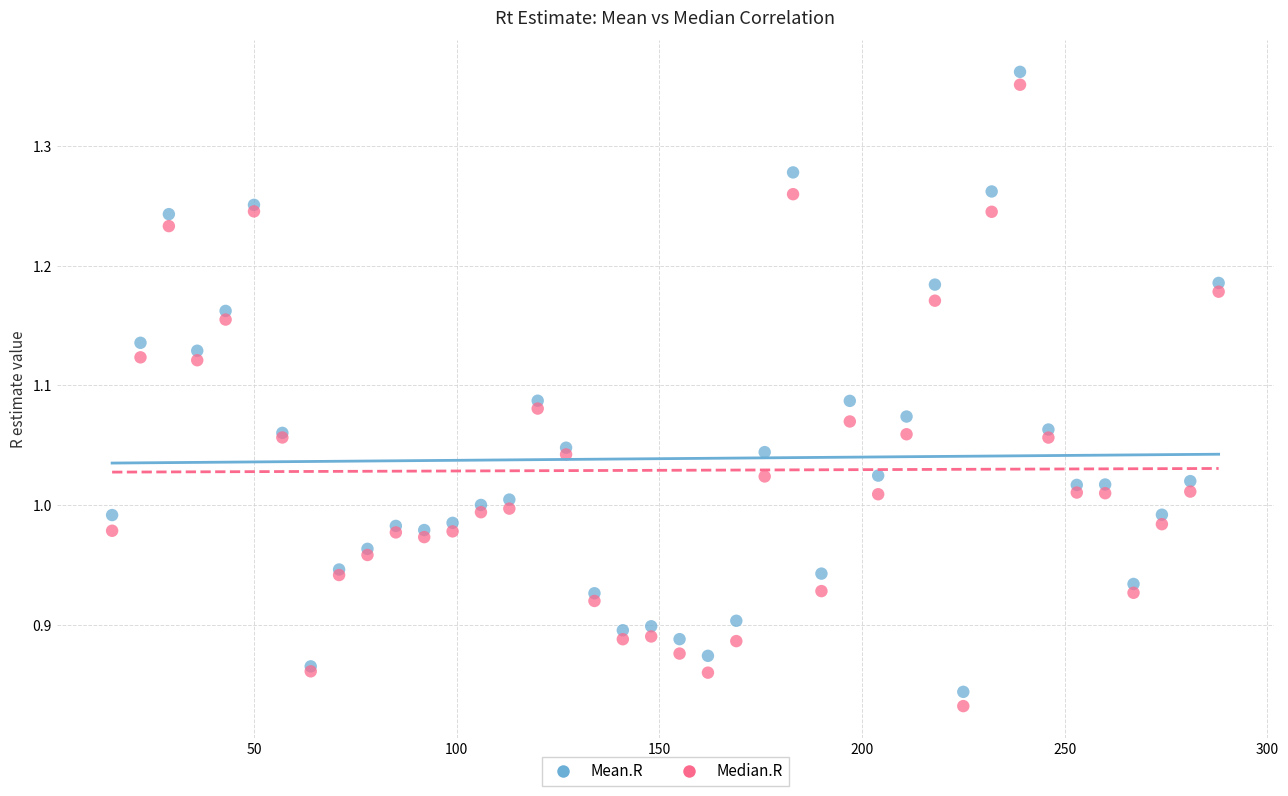

What are all the series names shown in the legend?

Mean.R, Median.R